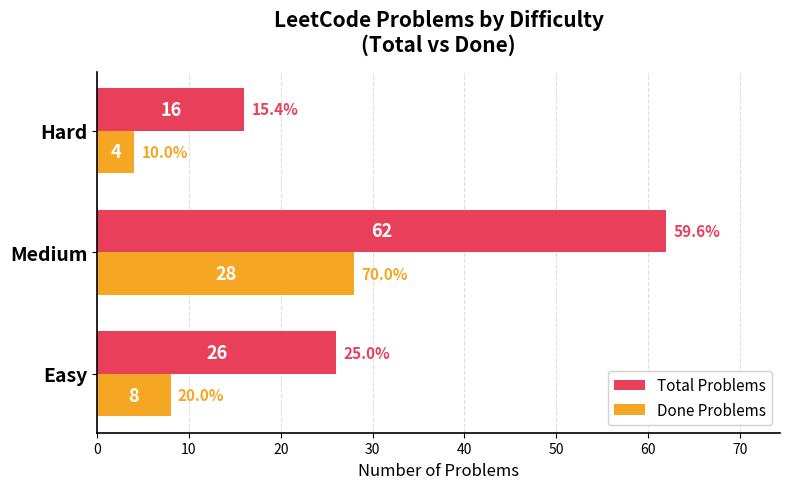

Which series changed the most between Easy and Hard?

Total Problems